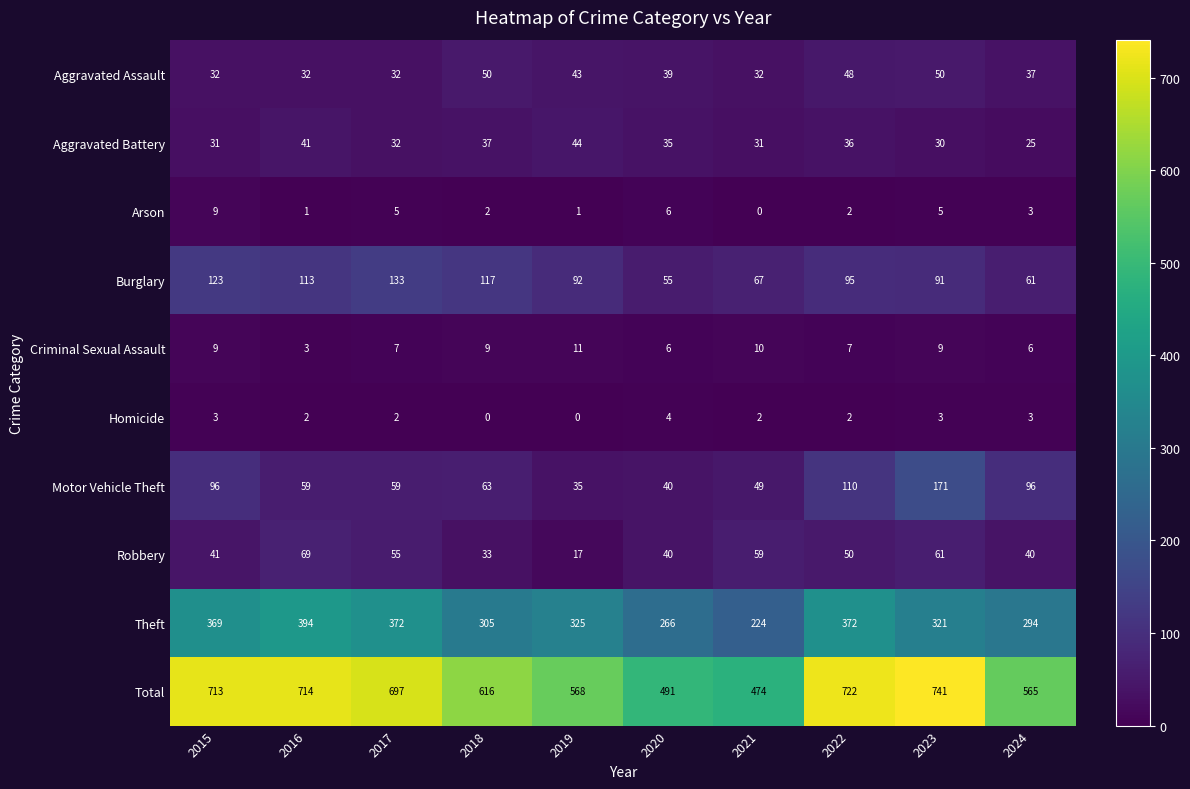

At which label does Aggravated Battery first exceed 35?

2016